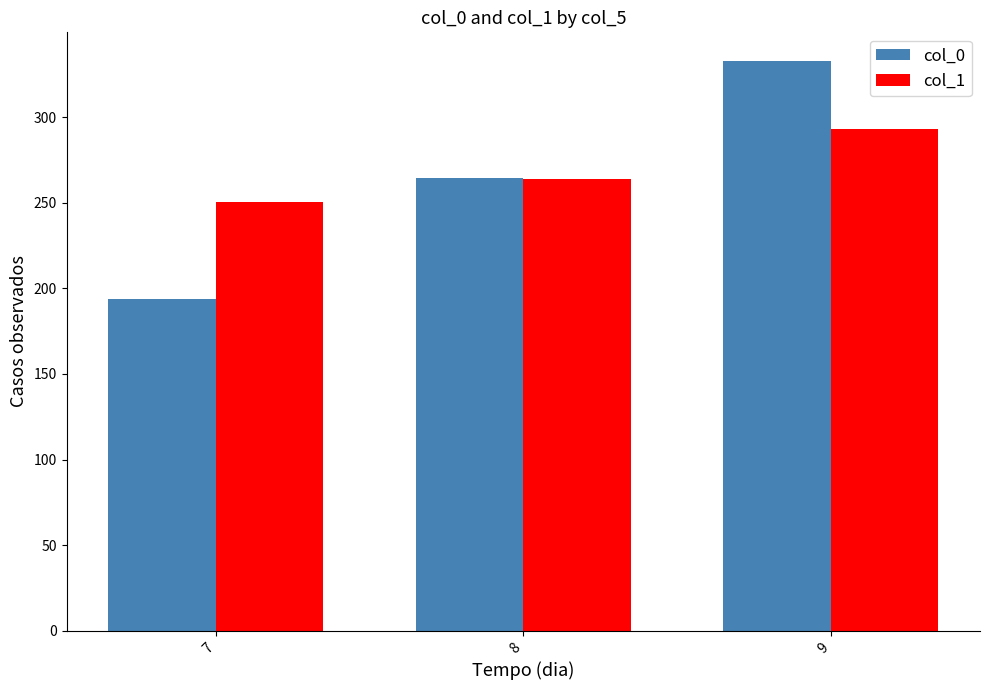

Which series has the largest range (max minus min)?

col_0